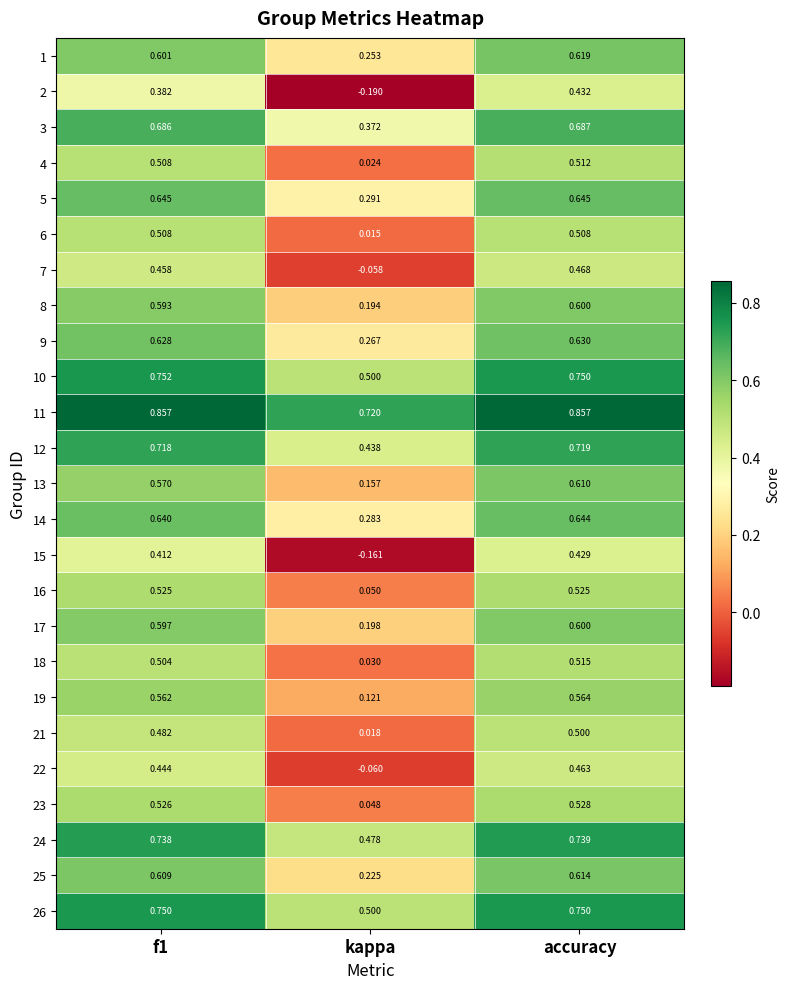

Count the number of data series in this chart.

25